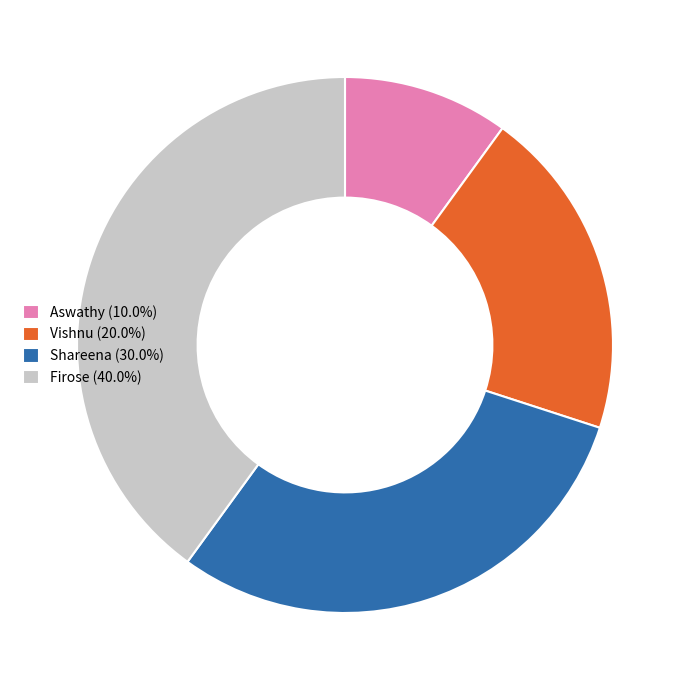

What is the ratio of the value at Firose (40.0%) to the value at Aswathy (10.0%)?

4.0